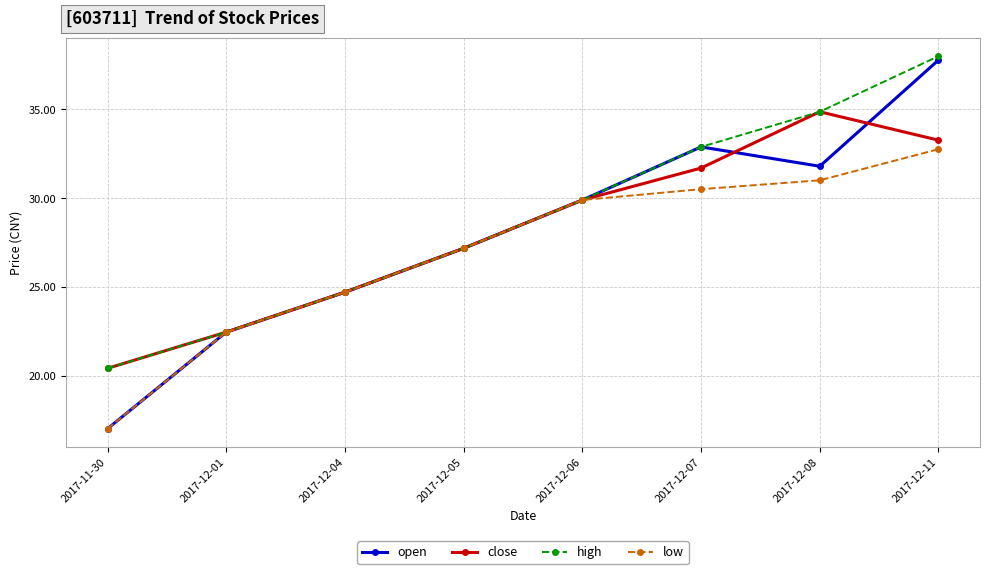

At how many categories does at least one series exceed 23?

6